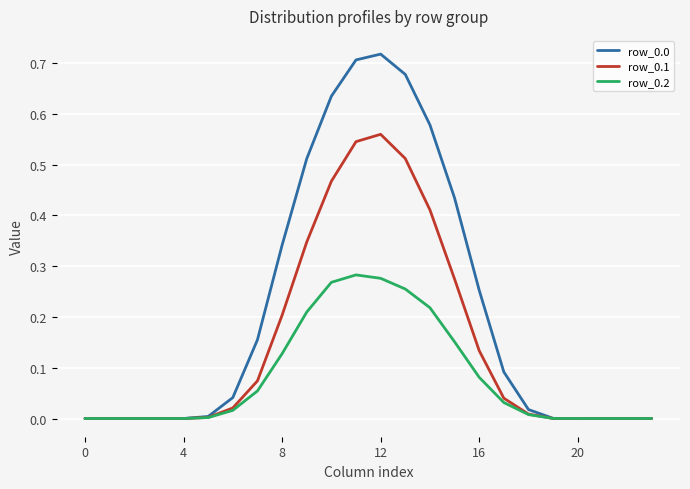

Does the chart display data point markers on the line(s)?

No